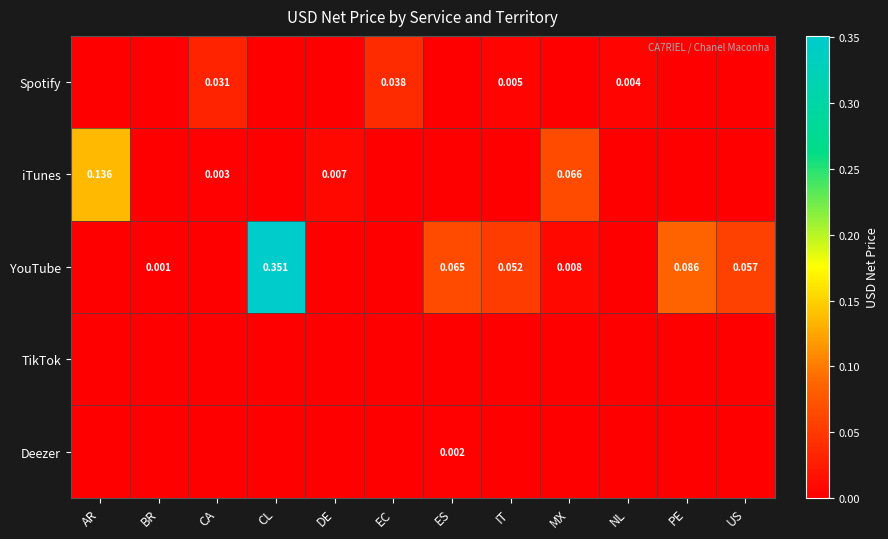

Between ES and IT, which is larger?

IT